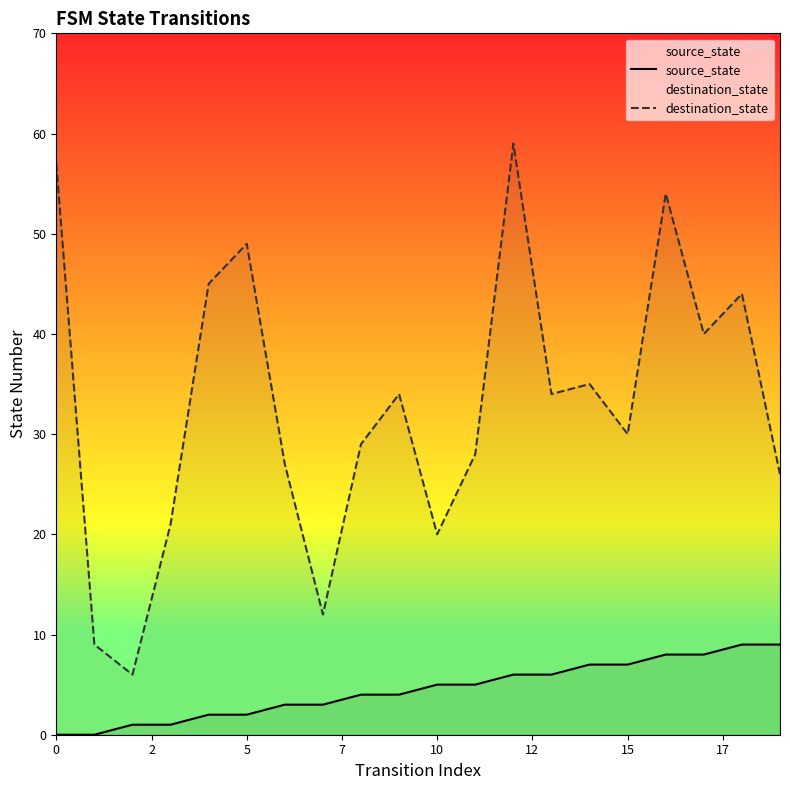

How many data points does each series have?

20